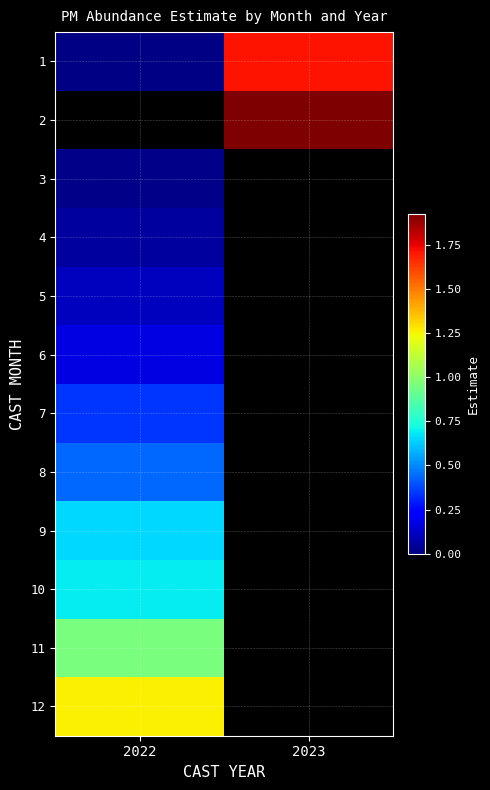

At which label does 1 reach its peak?

2023